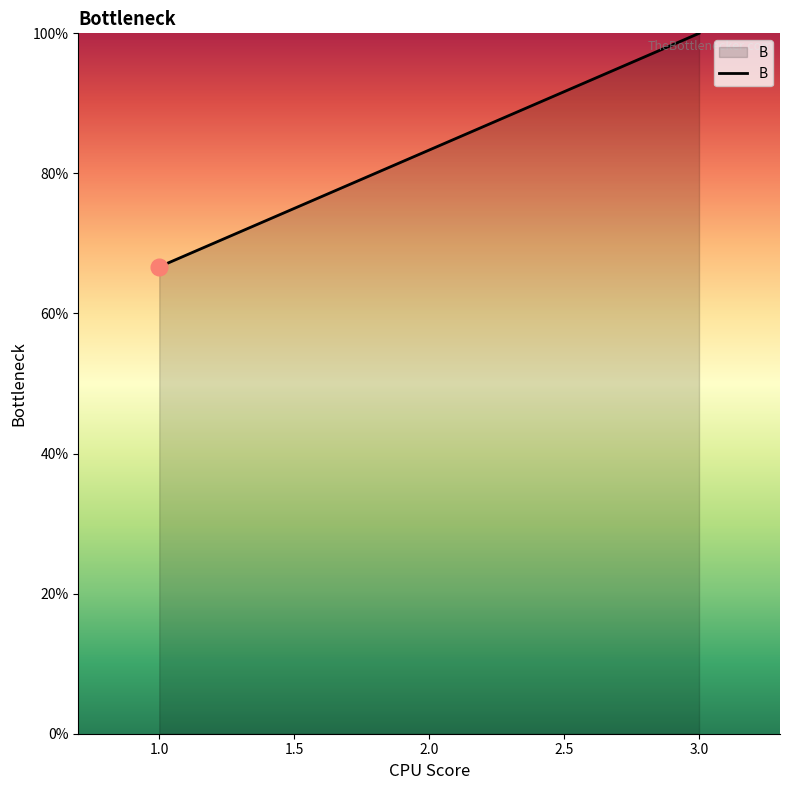

What is the ratio of the value at 3.0 to the value at 2.0?

1.2